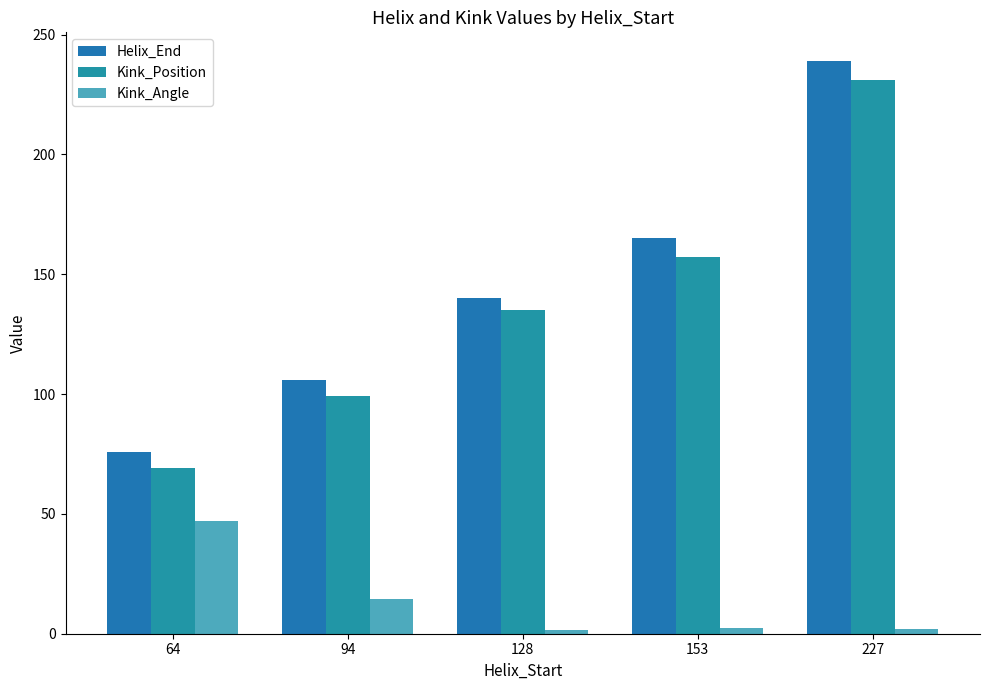

List the labels in order of Kink_Angle value, smallest first.

128, 227, 153, 94, 64